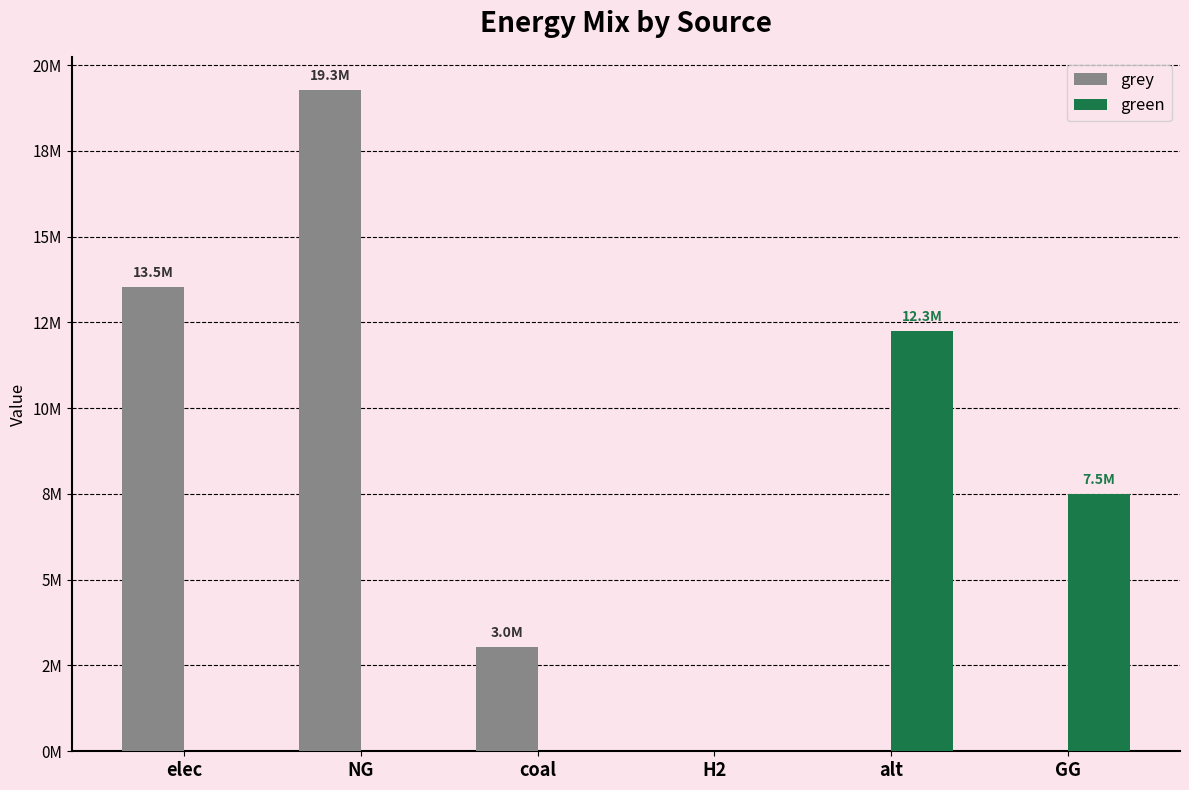

Which has a higher value, GG or alt?

GG